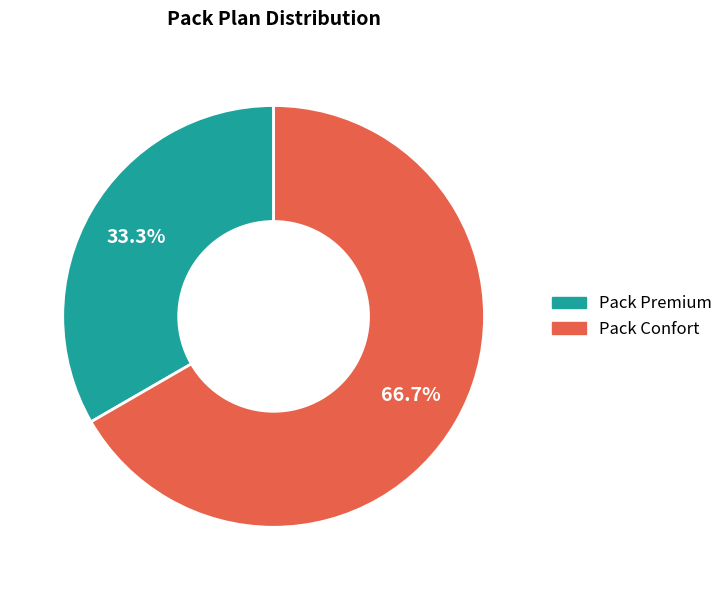

What is the ratio of the value at Pack Confort to the value at Pack Premium?

2.0